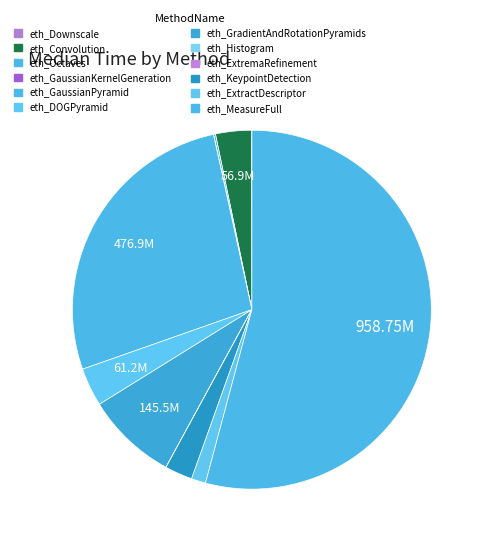

Does eth_Convolution represent more than half of the total?

No